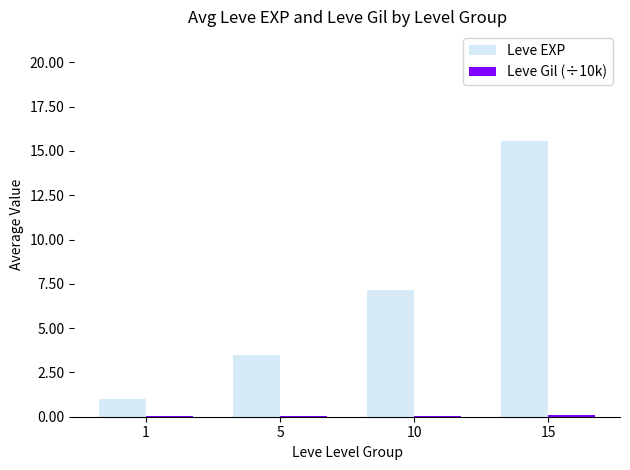

What is the maximum value shown in the chart?

15.5